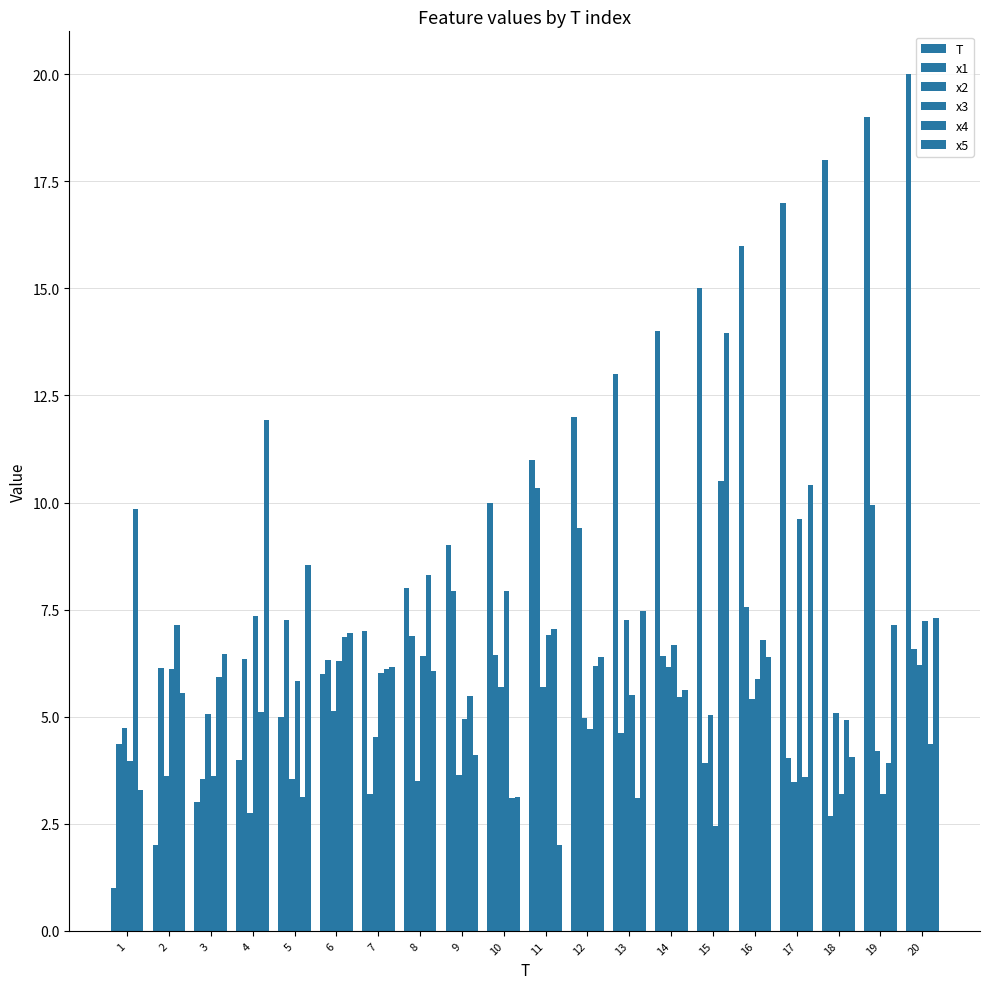

Which label corresponds to the smallest value in the chart?

1